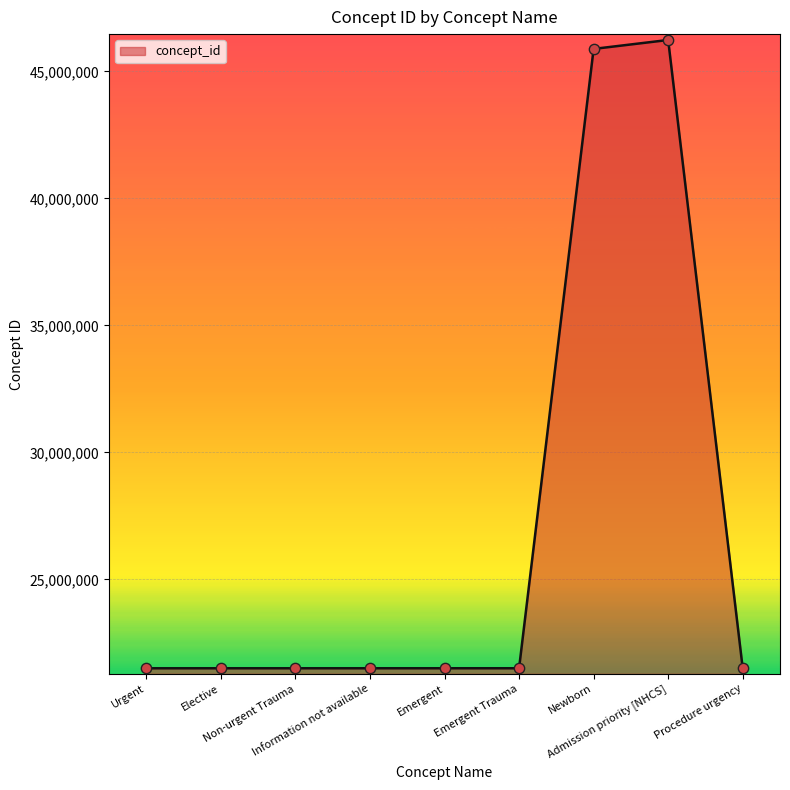

What is the change in value from Elective to Procedure urgency?

-6791